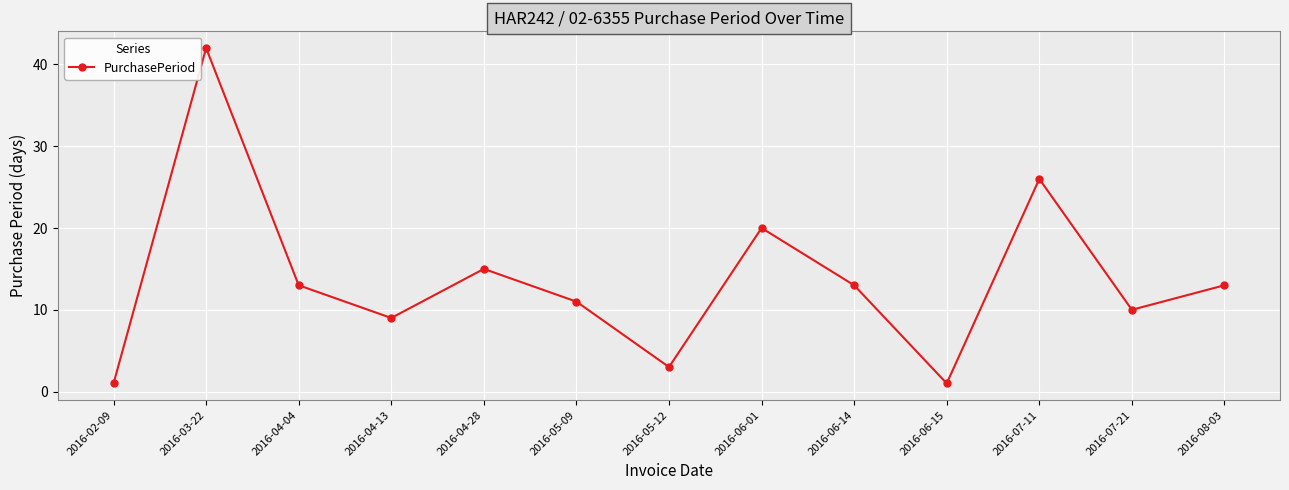

What is the minimum value shown in the chart?

1